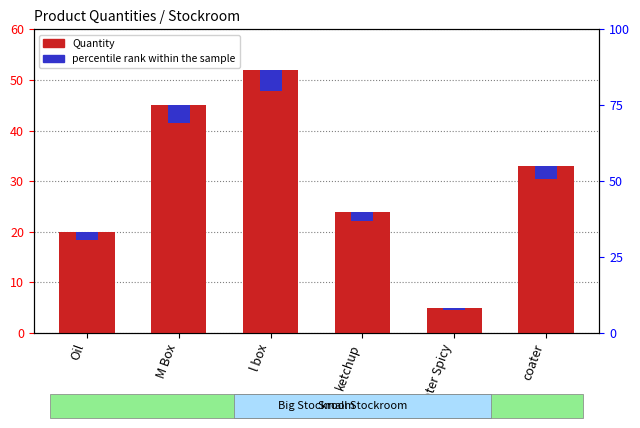

Reading right to left, extract all data points from this chart.

Quantity: coater=33.0	Coater Spicy=5.0	ketchup=24.0	l box=52.0	M Box=45.0	Oil=20.0
percentile rank within the sample: coater=2.6	Coater Spicy=0.4	ketchup=1.9	l box=4.2	M Box=3.6	Oil=1.6